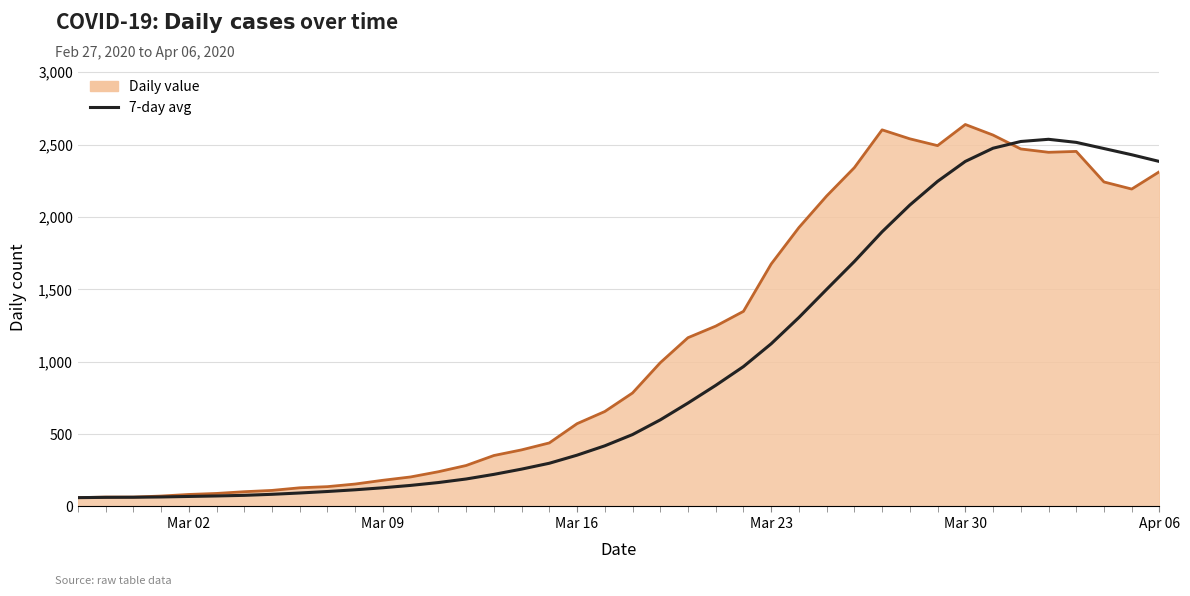

What is the minimum value shown in the chart?

61.0